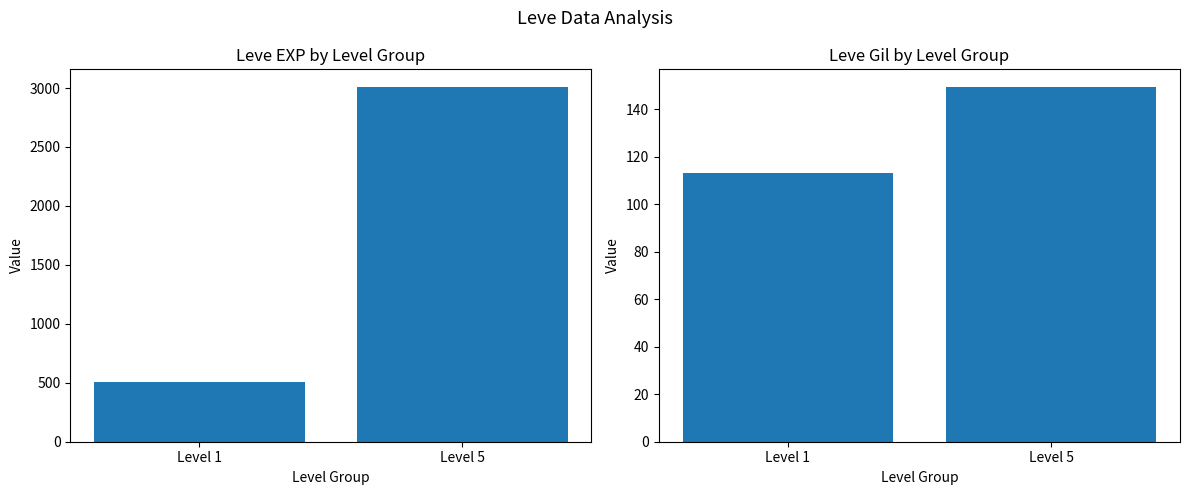

What is the value of the Leve Gil bar at the 1st from the left?

113.0